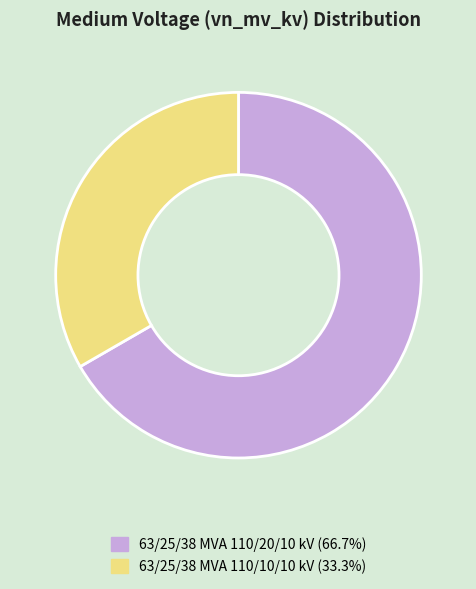

Count the number of slices in the pie.

2